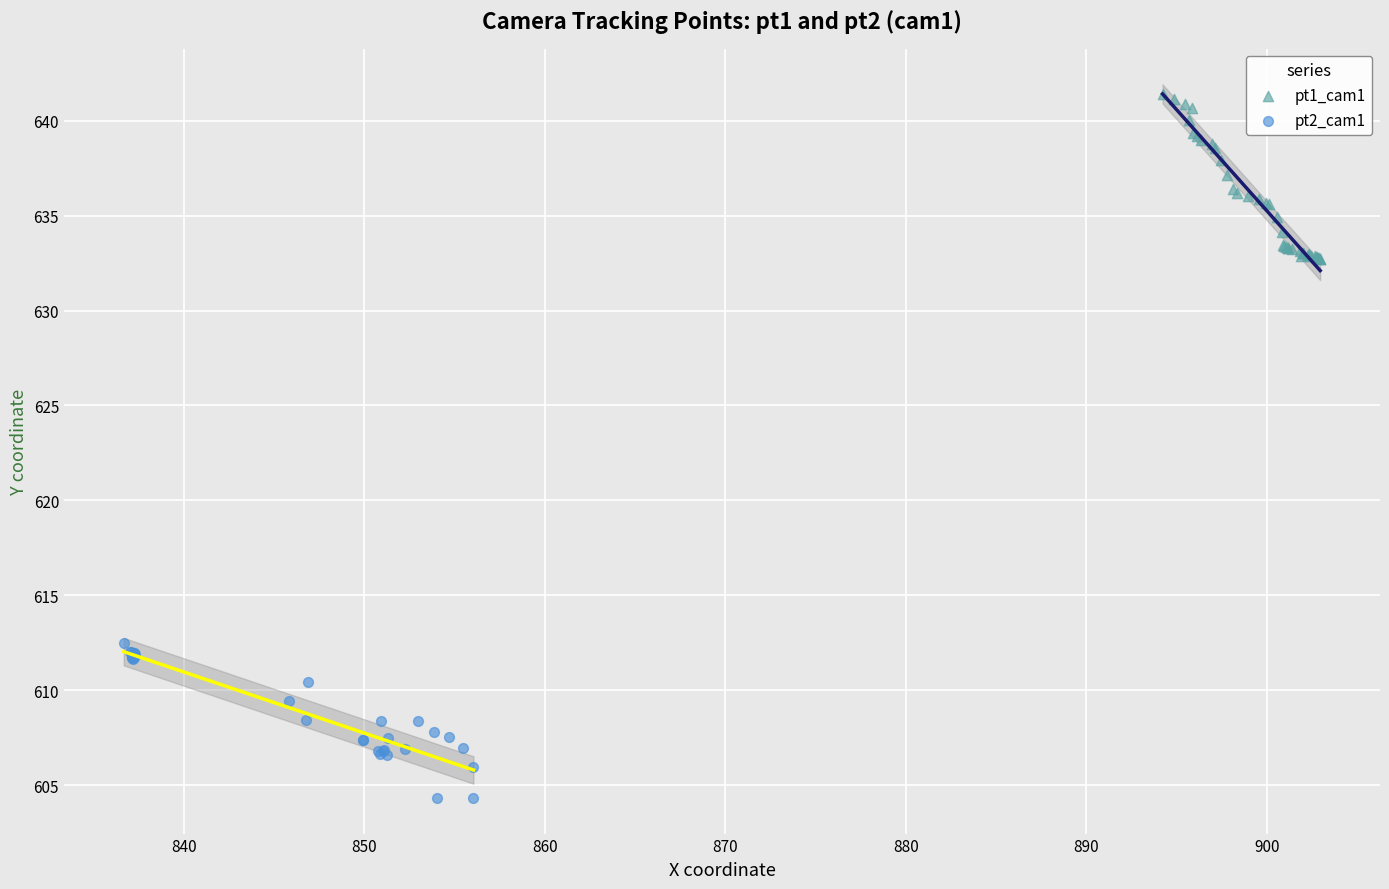

Which series contains the lowest Y value?

pt2_cam1